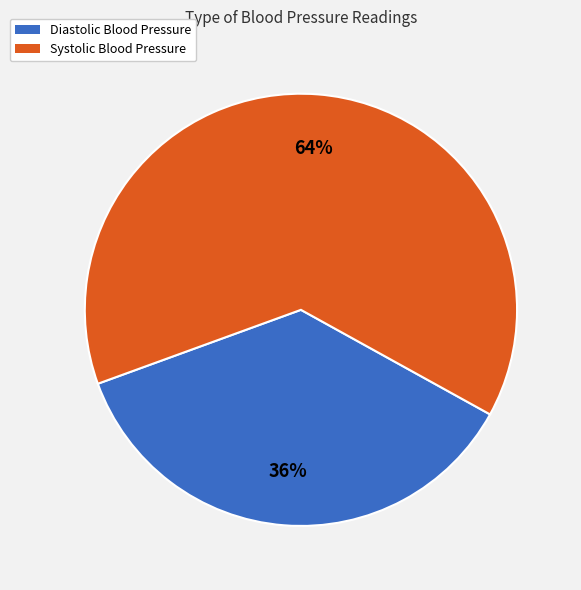

Rank the categories by value from lowest to highest.

Diastolic Blood Pressure, Systolic Blood Pressure